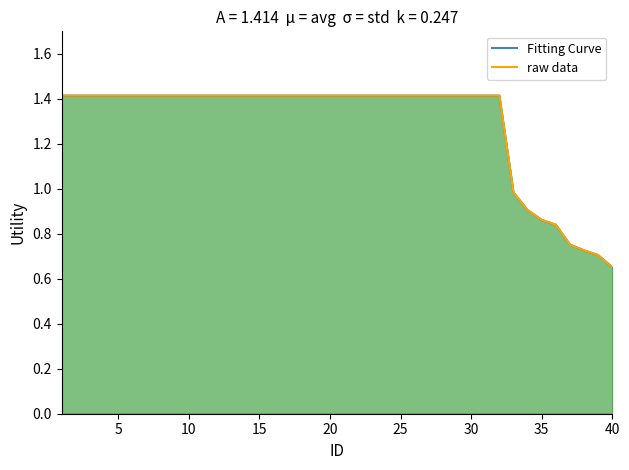

What is the total value across all series at 15?

2.8